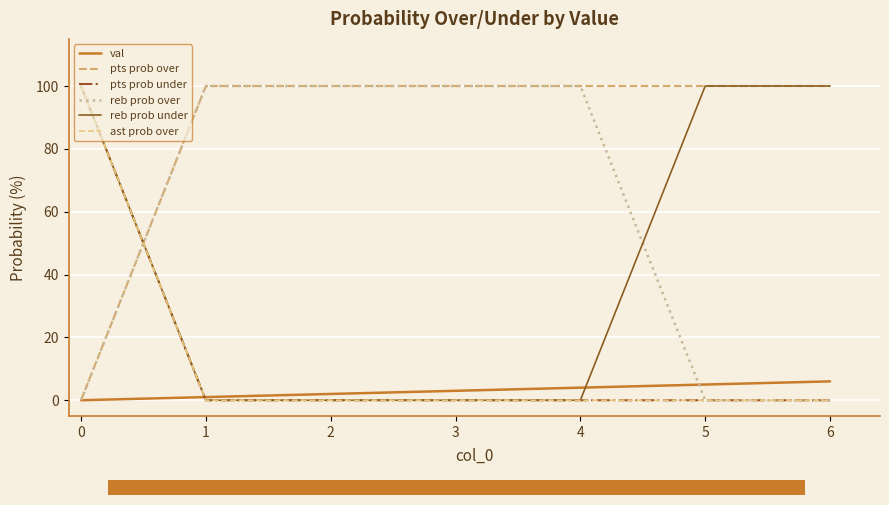

How many lines are shown in the chart?

6